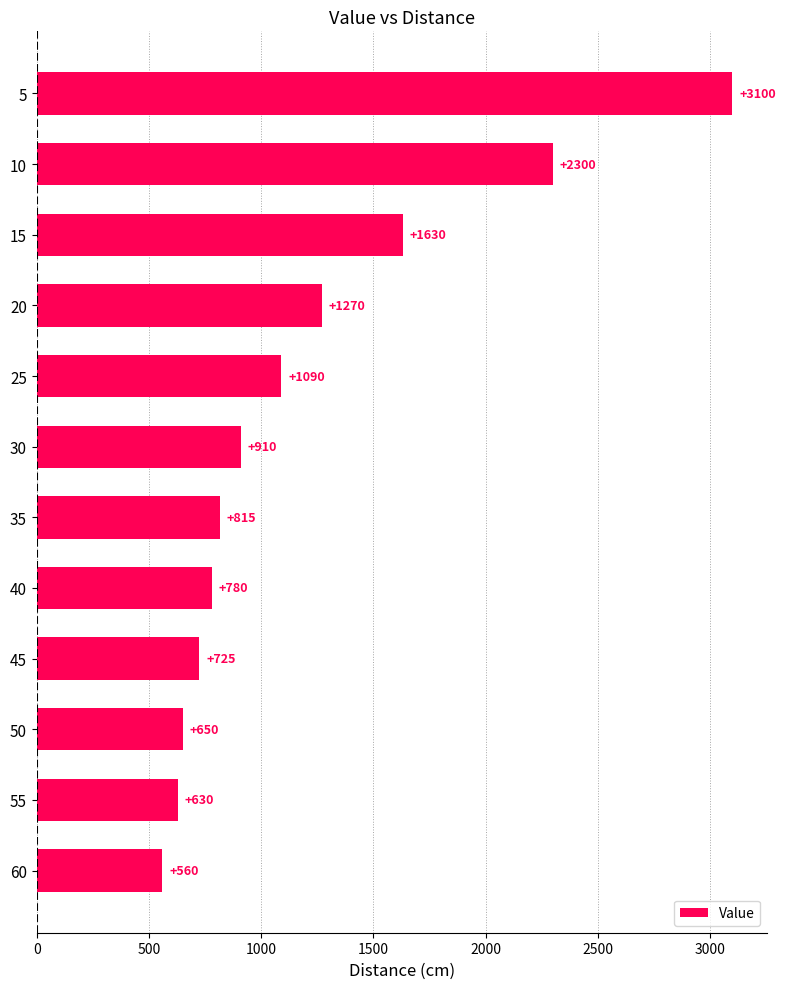

What is the smallest value displayed?

560